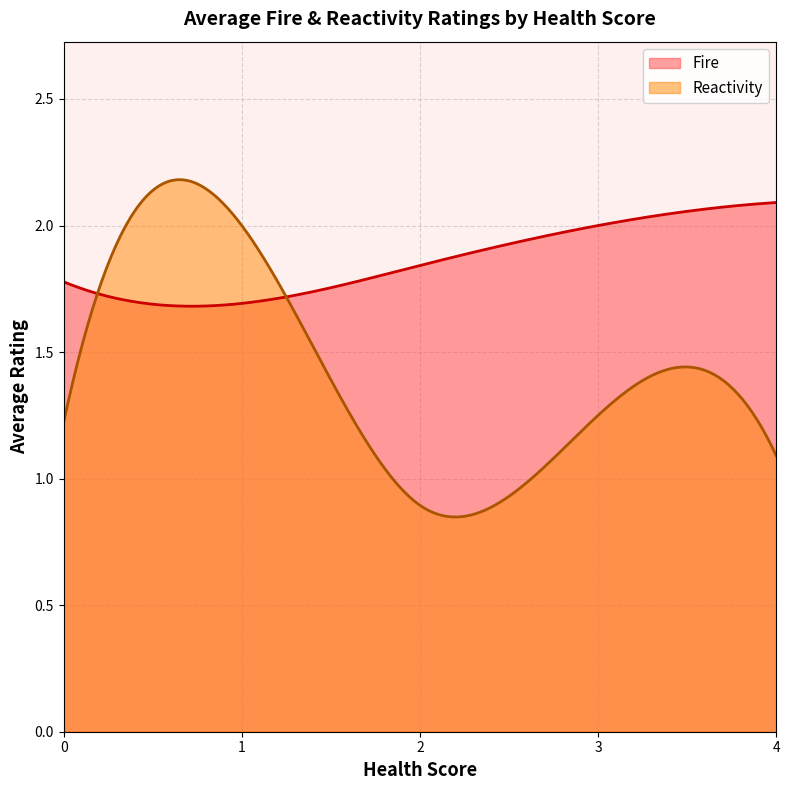

True or false: Reactivity and Fire cross at least once.

True